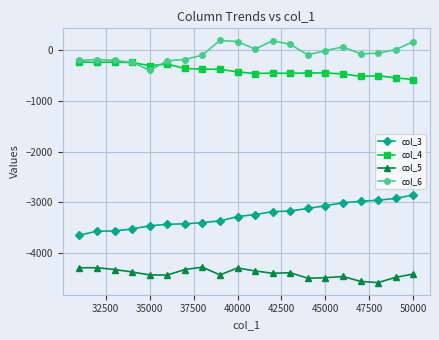

The value of col_4 at 45000 is -449.7. True or false?

True